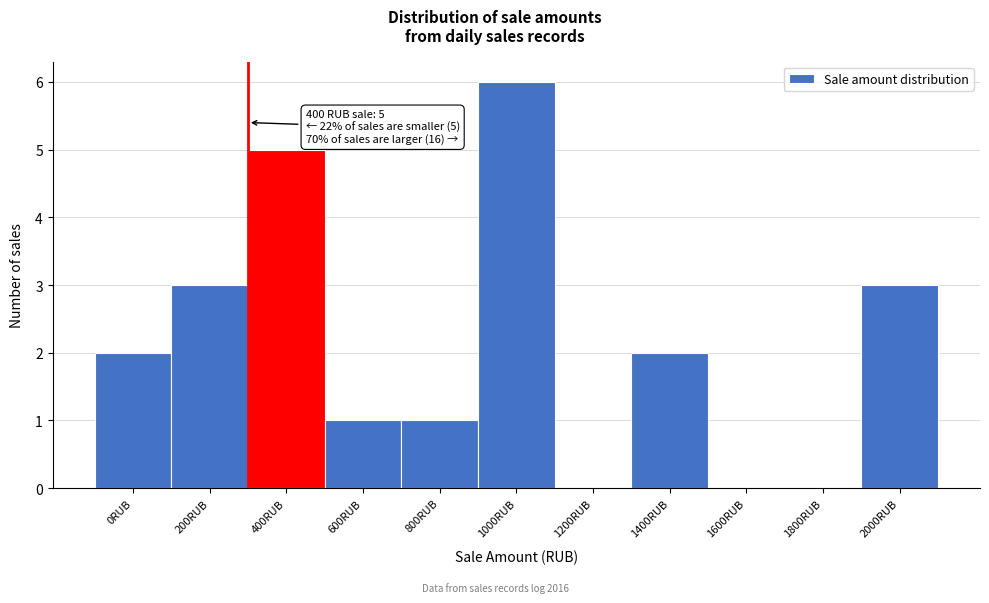

Reading left to right, what are all the values shown in this chart?

0RUB=2	200RUB=3	400RUB=5	600RUB=1	800RUB=1	1000RUB=6	1200RUB=0	1400RUB=2	1600RUB=0	1800RUB=0	2000RUB=3